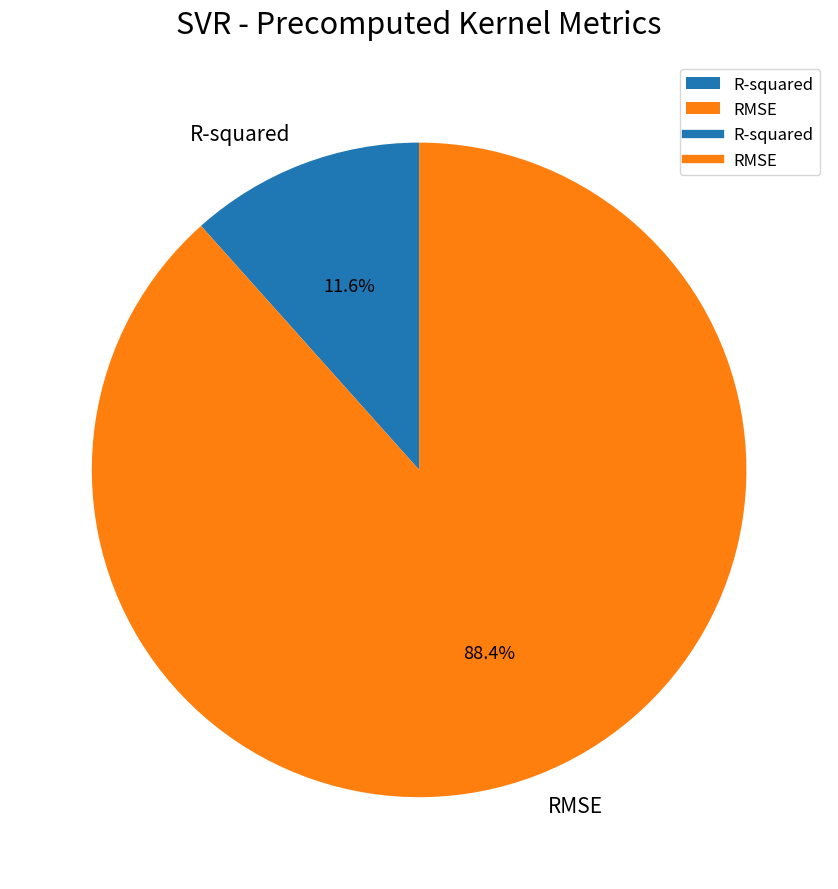

Which category has the smallest portion of the pie?

R-squared